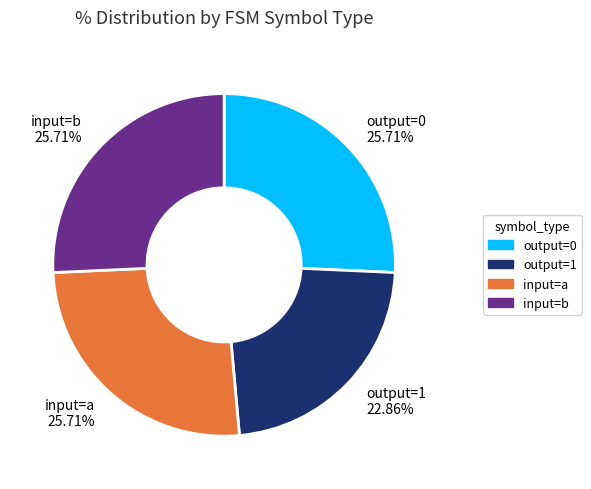

Is the sum of input=a and input=b greater than half?

Yes